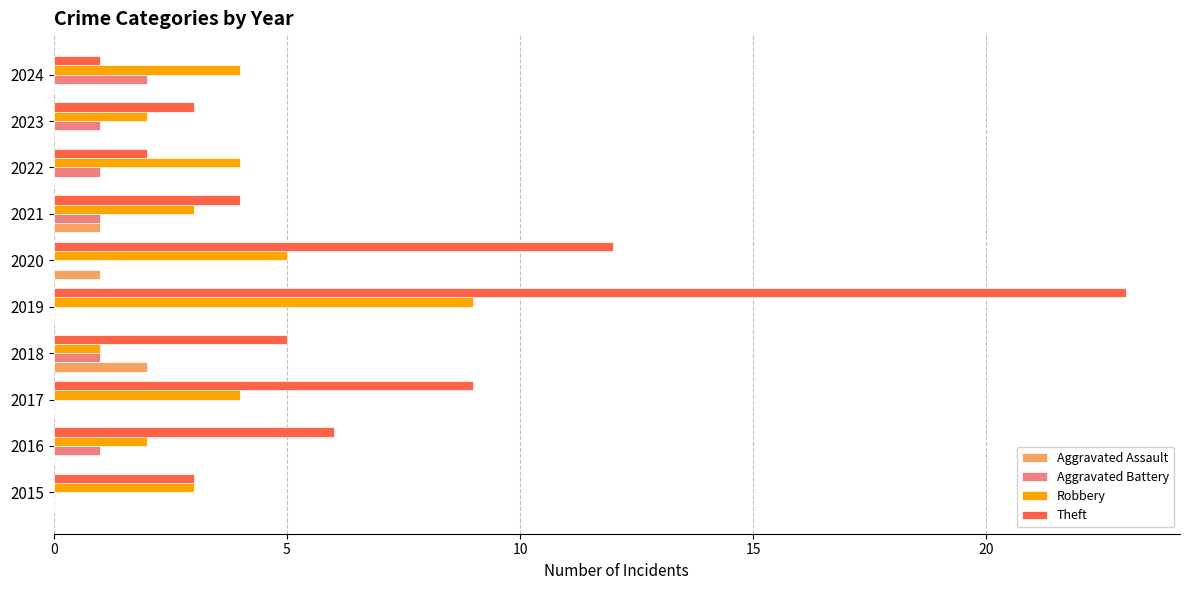

What is the sum of all Aggravated Battery values?

7